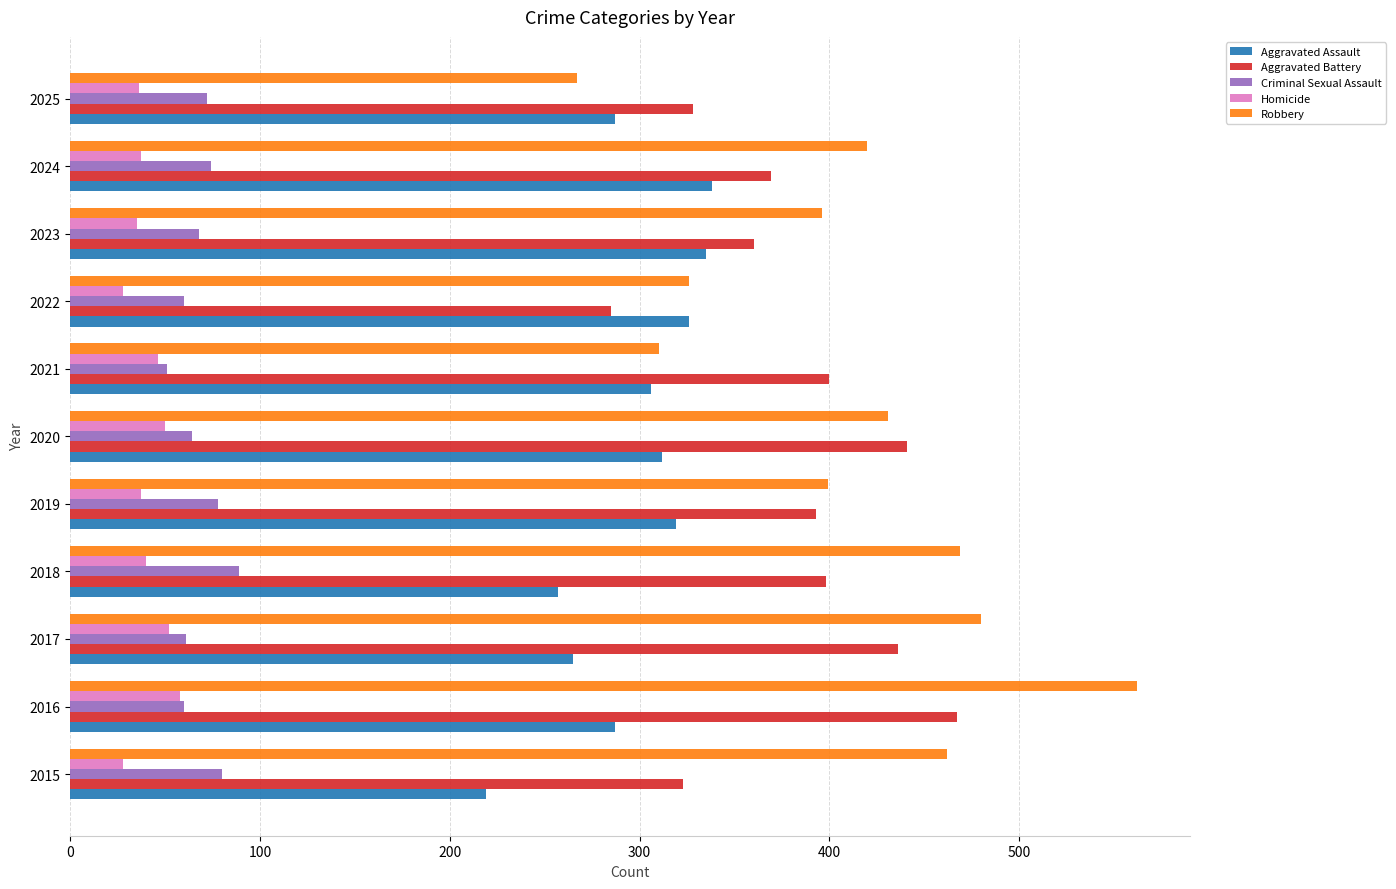

The value of Homicide at 2016 is 17. True or false?

False